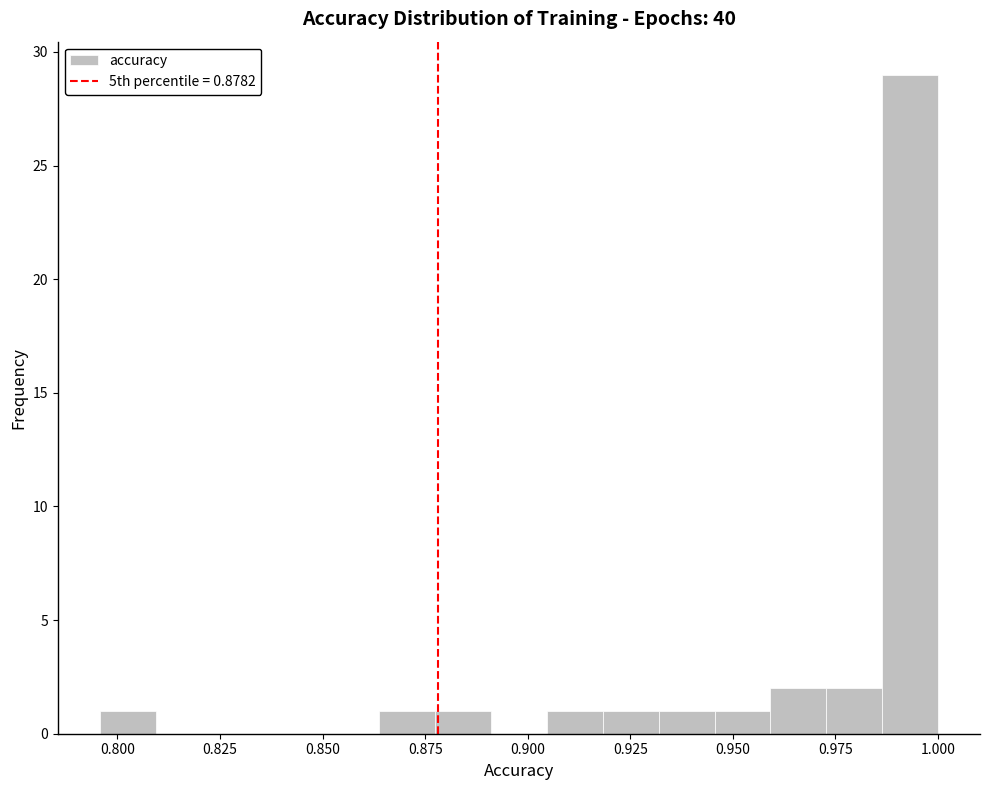

Read against the x-axis, roughly where is the centre of the tallest bar?

0.995